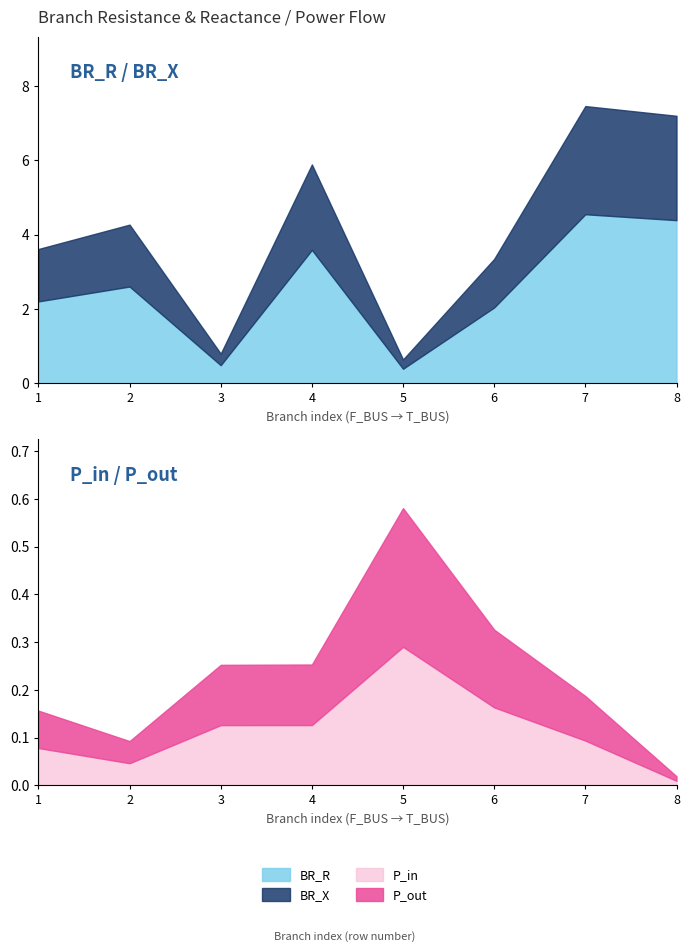

True or false: P_in and T_BUS intersect in this chart.

False